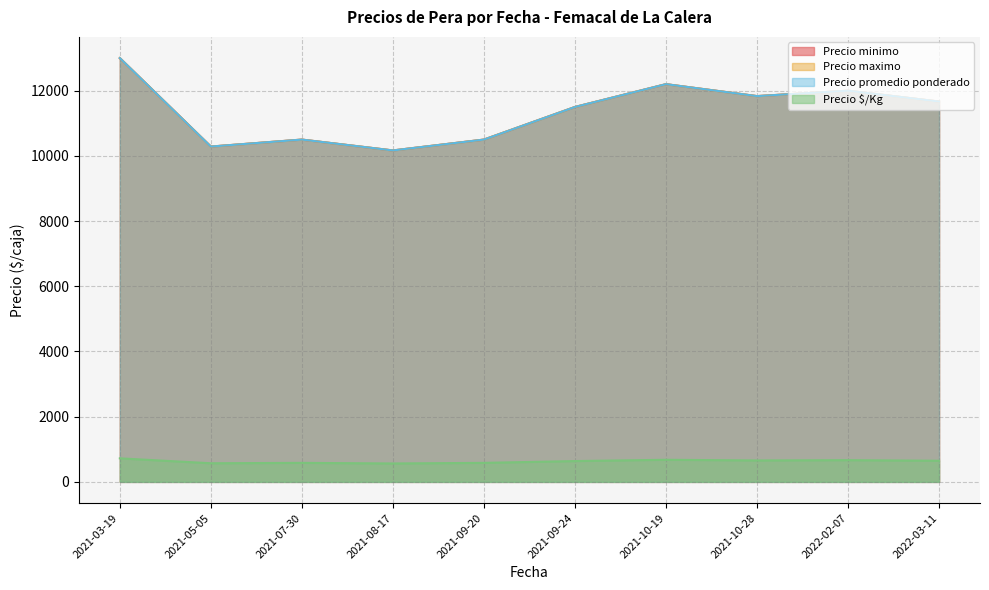

Does the chart have visible grid lines?

Yes